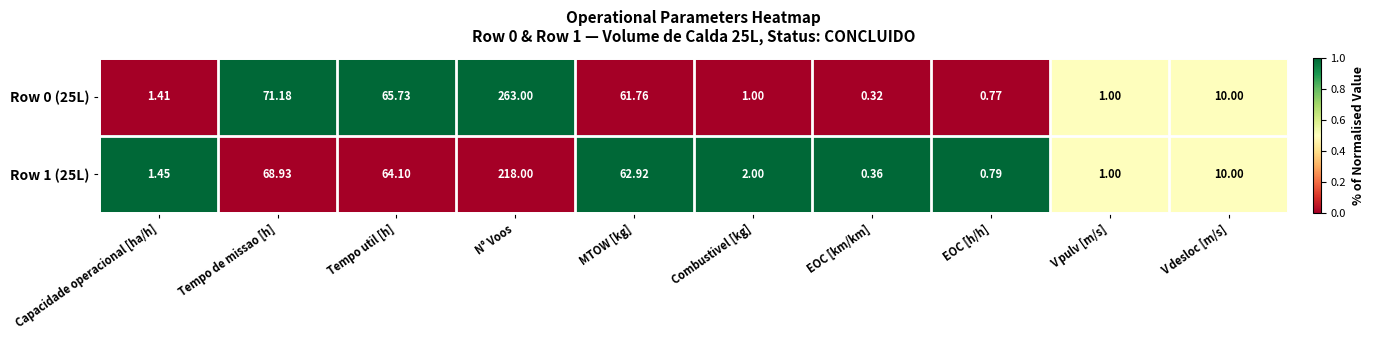

Where is Row 1 (25L) nearest to the value 109?

Tempo de missao [h]